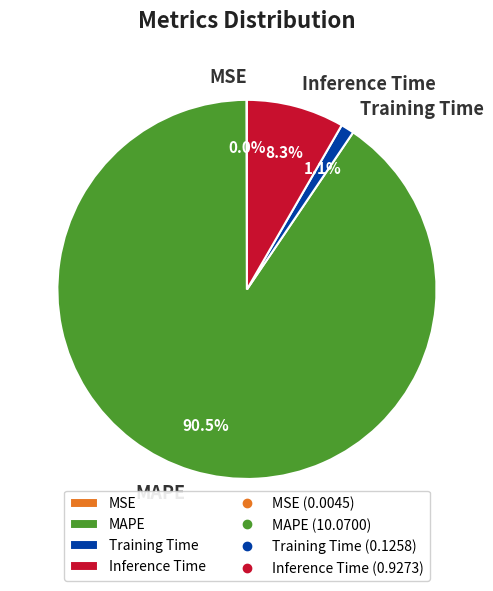

What percentage is NOT represented by Inference Time?

91.7%